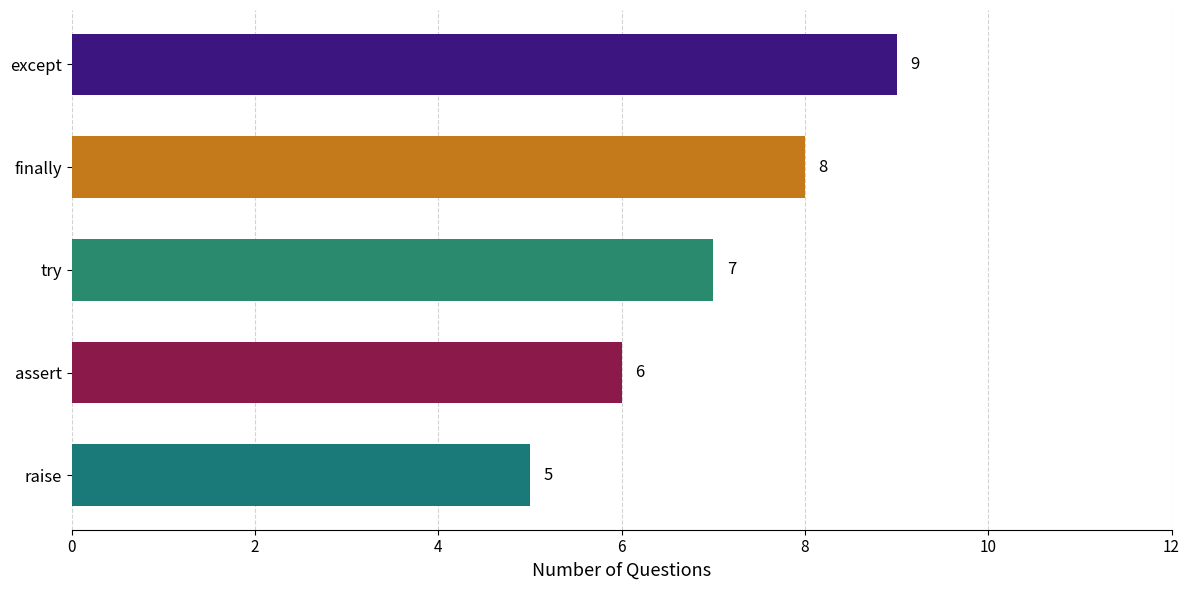

Which has a higher value, except or try?

except